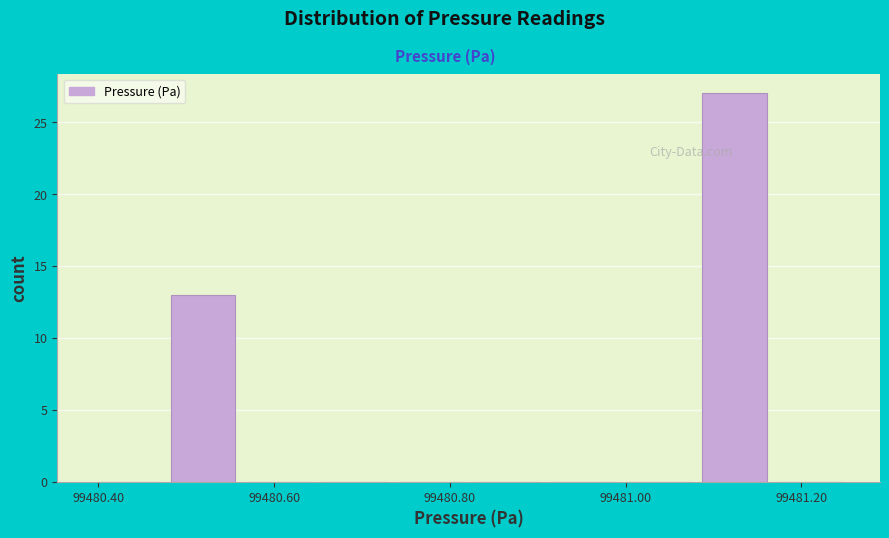

Reading left to right, list every bar in this chart as the range it spans on the x-axis followed by its height. Neither the bar edges nor the heights are printed on the chart, so give them approximately, as read against the axes.

99480.38 to 99480.48: 0
99480.48 to 99480.56: 13
99480.56 to 99480.64: 0
99480.64 to 99480.74: 0
99480.74 to 99480.82: 0
99480.82 to 99480.90: 0
99480.90 to 99481.00: 0
99481.00 to 99481.08: 0
99481.08 to 99481.16: 27
99481.16 to 99481.26: 0